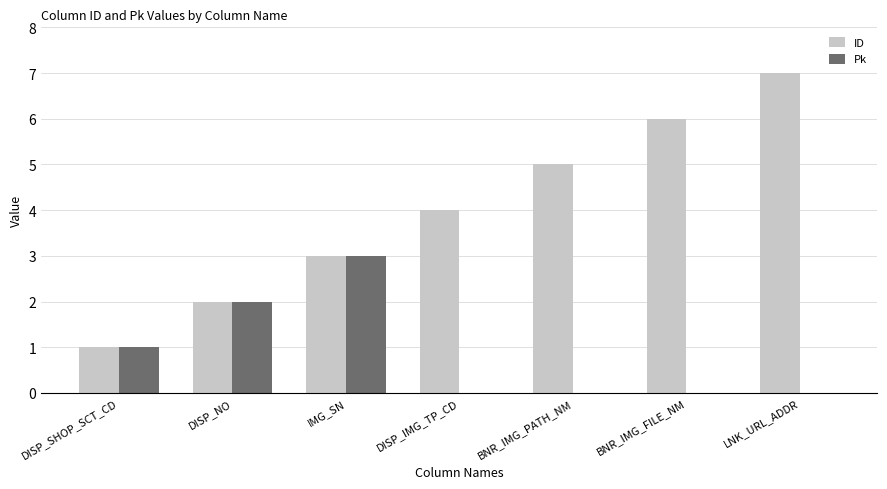

Reading left to right, transcribe all the data shown in this chart.

ID: 1	2	3	4	5	6	7
Pk: 1	2	3	0	0	0	0